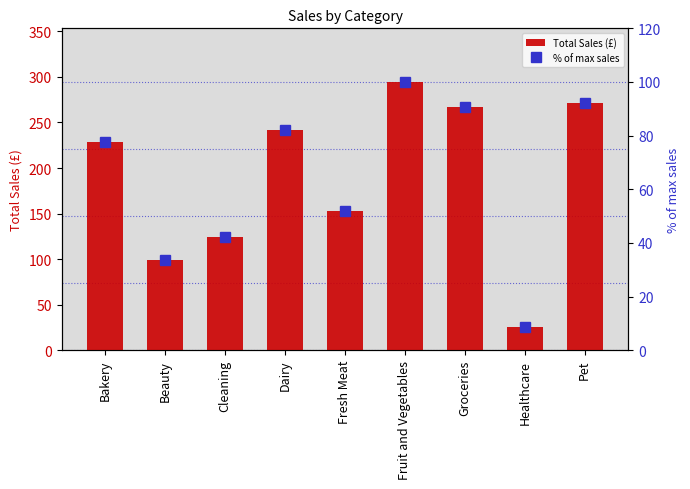

What is the sum of all % of max sales values?

579.5